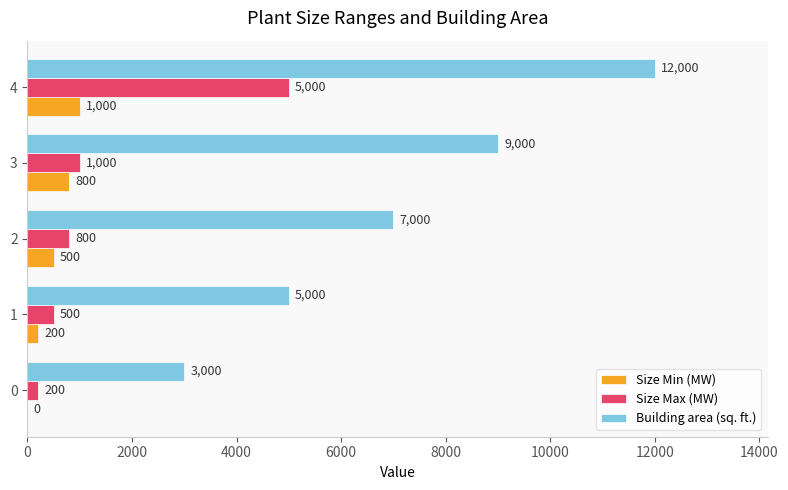

How many Building area (sq. ft.) values are between 5000 and 9000?

3